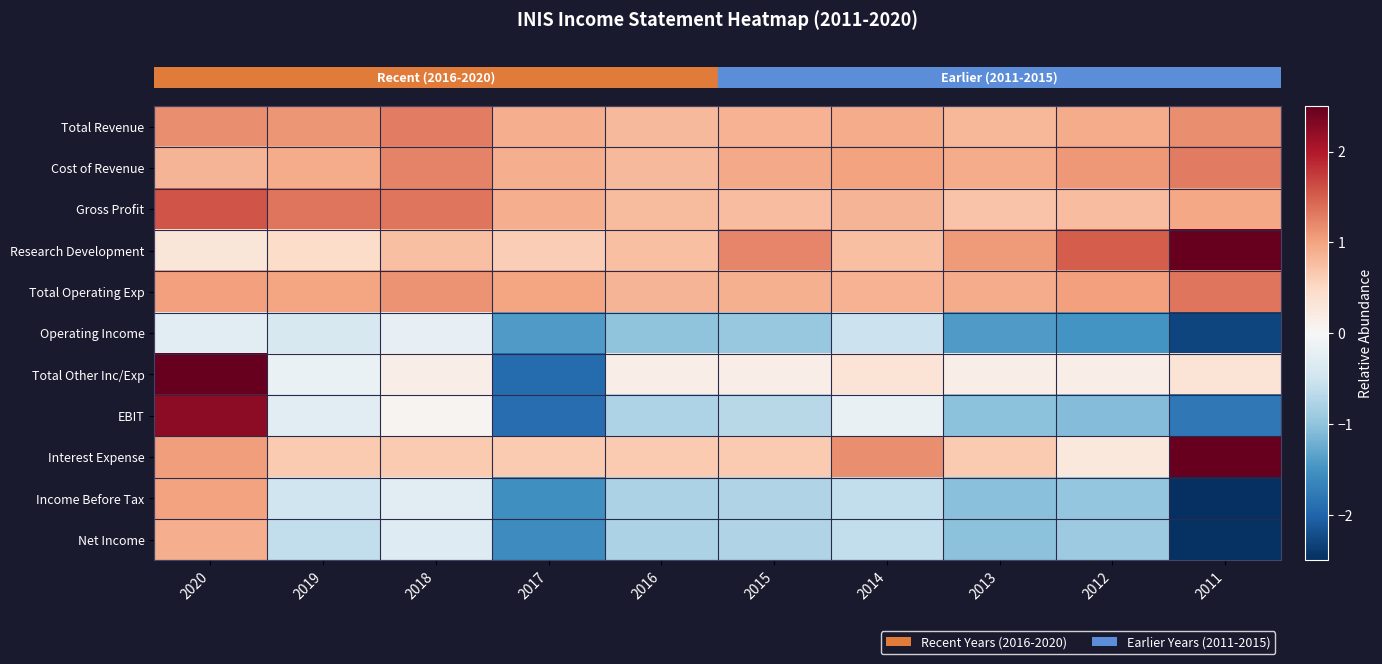

What is the difference between the highest and lowest values at 2016?

1.9